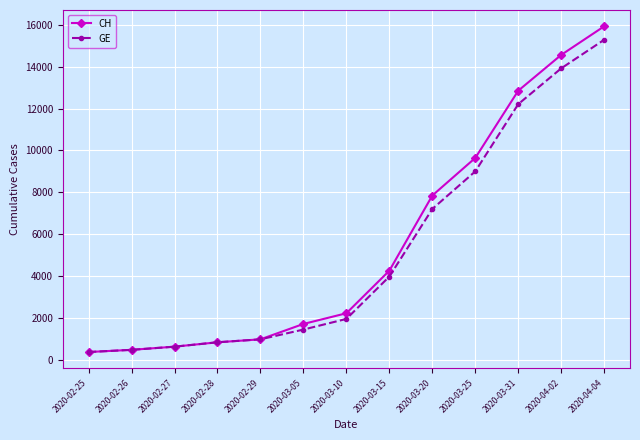

What is the lowest value of the CH series?

375